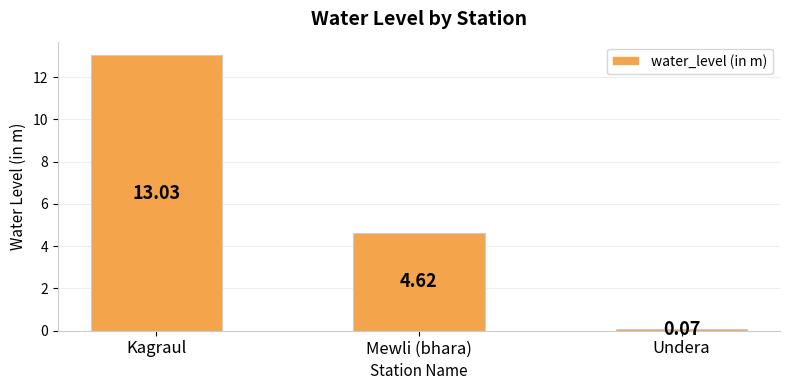

What position from the left is Kagraul?

1